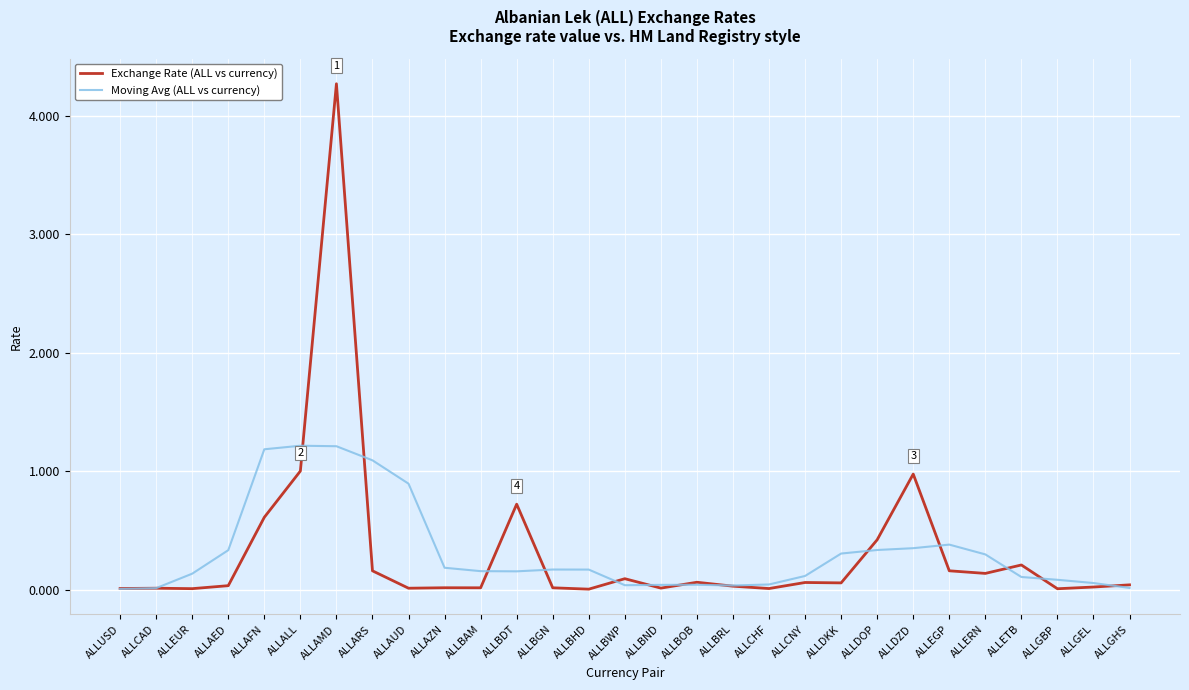

What position from the left is ALLBDT?

12